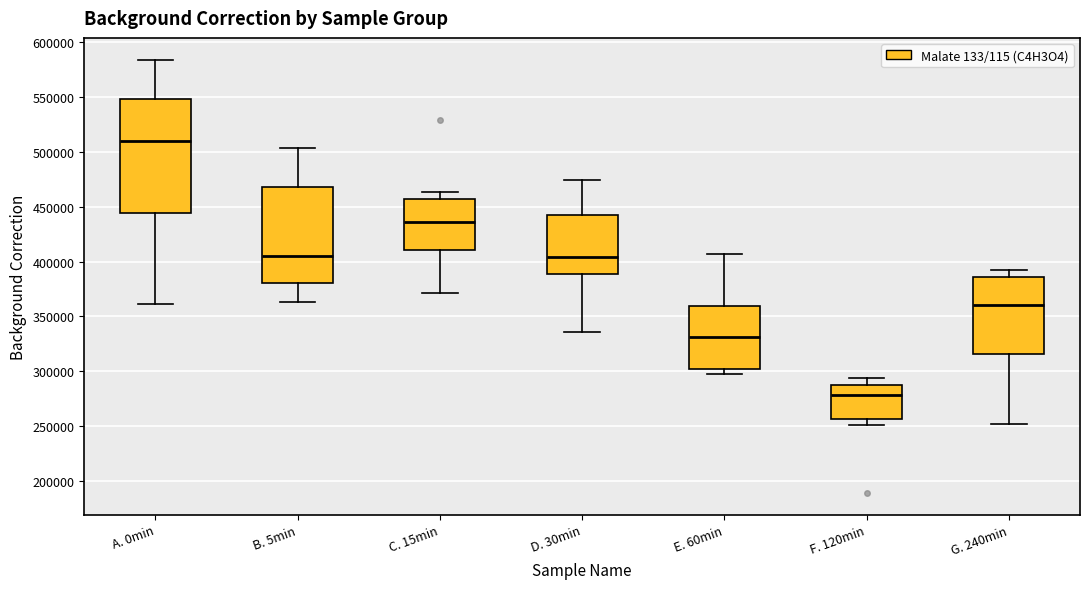

Which box's median line is the lowest?

F. 120min